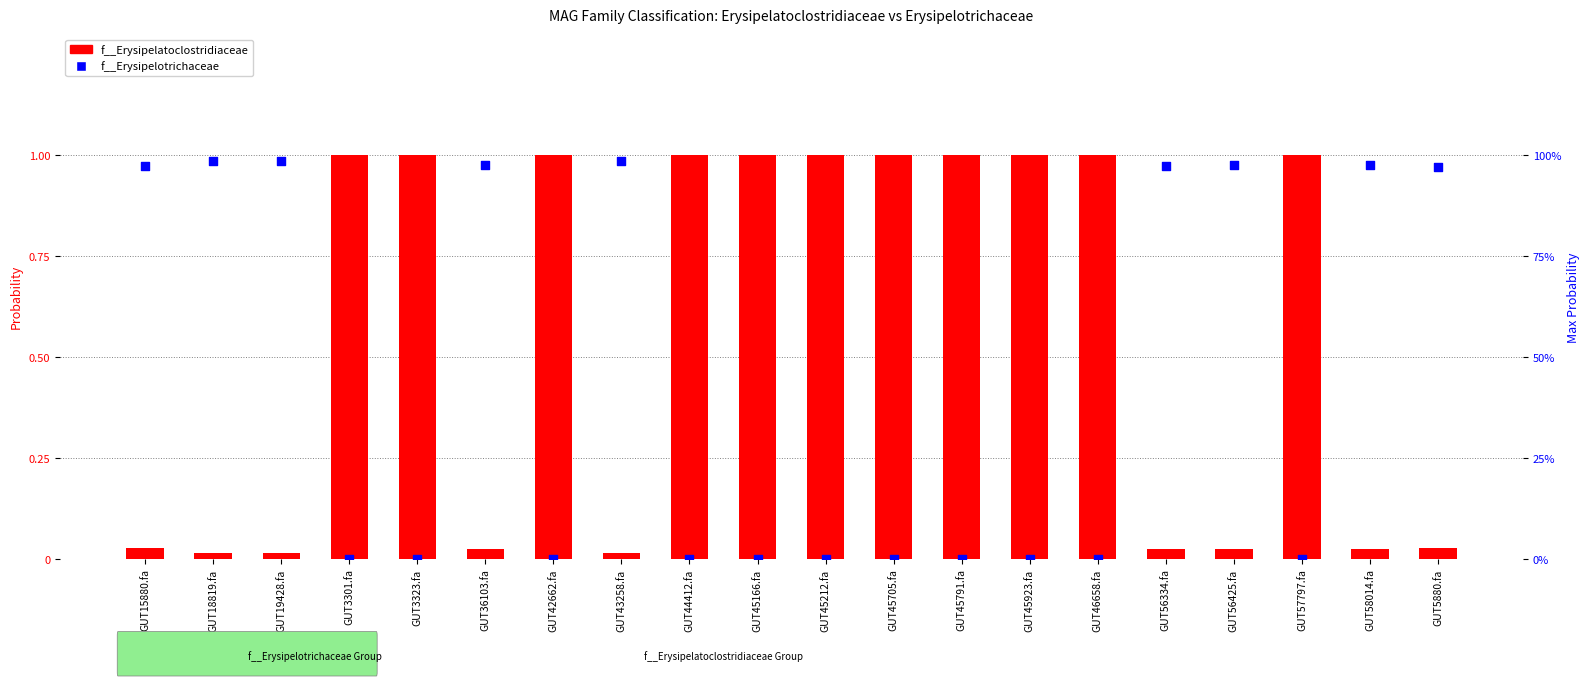

At which category is the sum across all series the highest?

GUT43258.fa